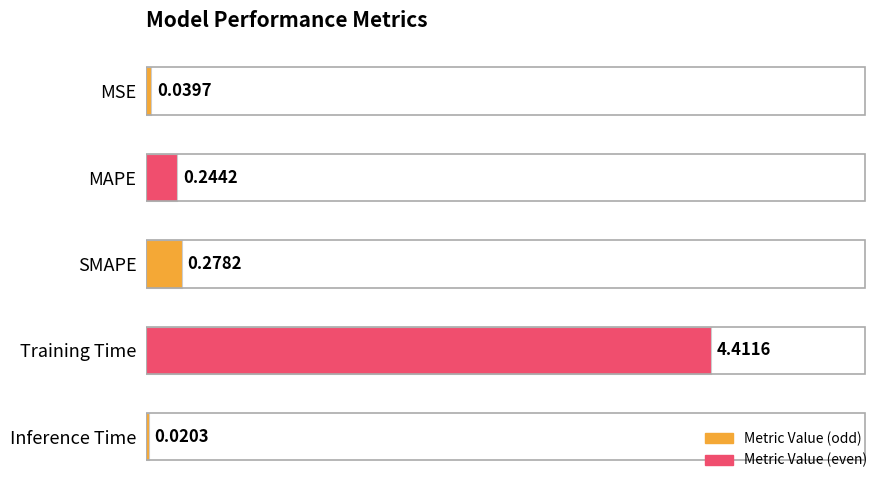

What is the label of the 4th bar from the top?

Training Time